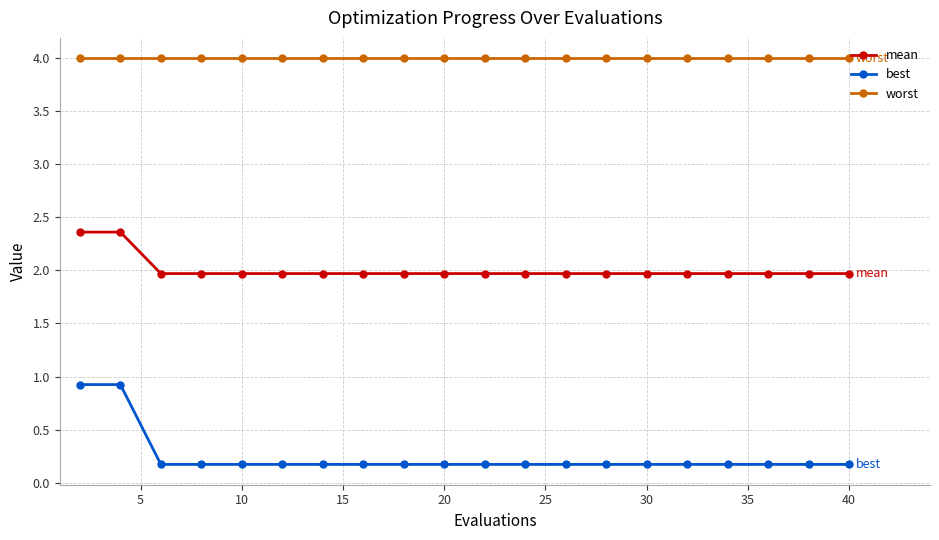

Reading left to right, extract all data points from this chart.

mean: 2.4	2.4	2.0	2.0	2.0	2.0	2.0	2.0	2.0	2.0	2.0	2.0	2.0	2.0	2.0	2.0	2.0	2.0	2.0	2.0
best: 0.9	0.9	0.2	0.2	0.2	0.2	0.2	0.2	0.2	0.2	0.2	0.2	0.2	0.2	0.2	0.2	0.2	0.2	0.2	0.2
worst: 4.0	4.0	4.0	4.0	4.0	4.0	4.0	4.0	4.0	4.0	4.0	4.0	4.0	4.0	4.0	4.0	4.0	4.0	4.0	4.0